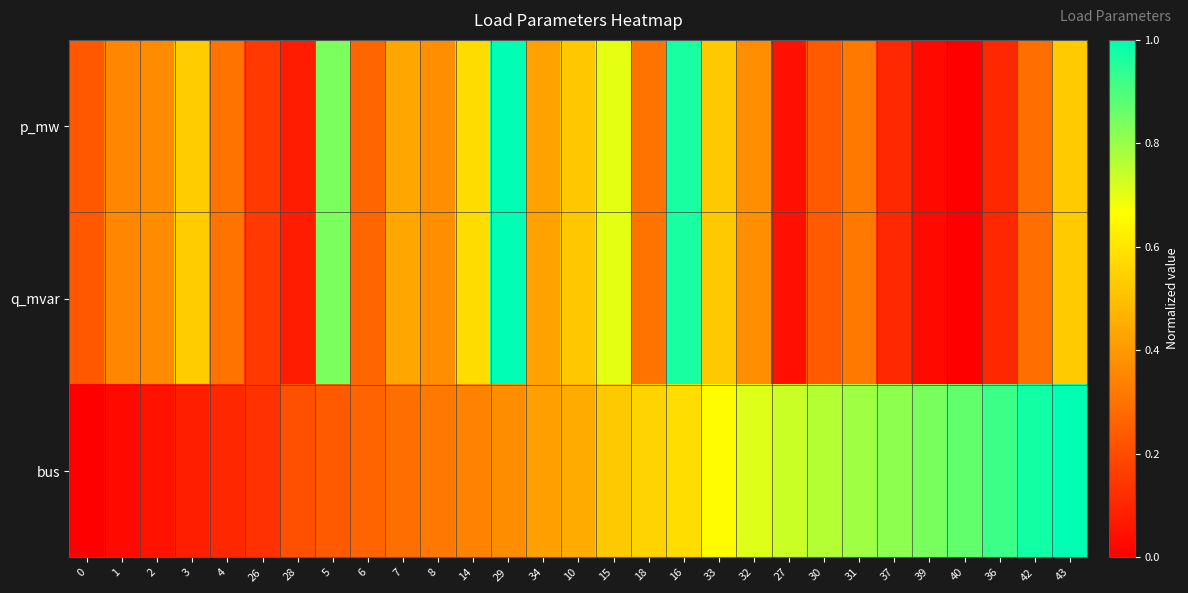

What is the total value across all series at 33?

1.7